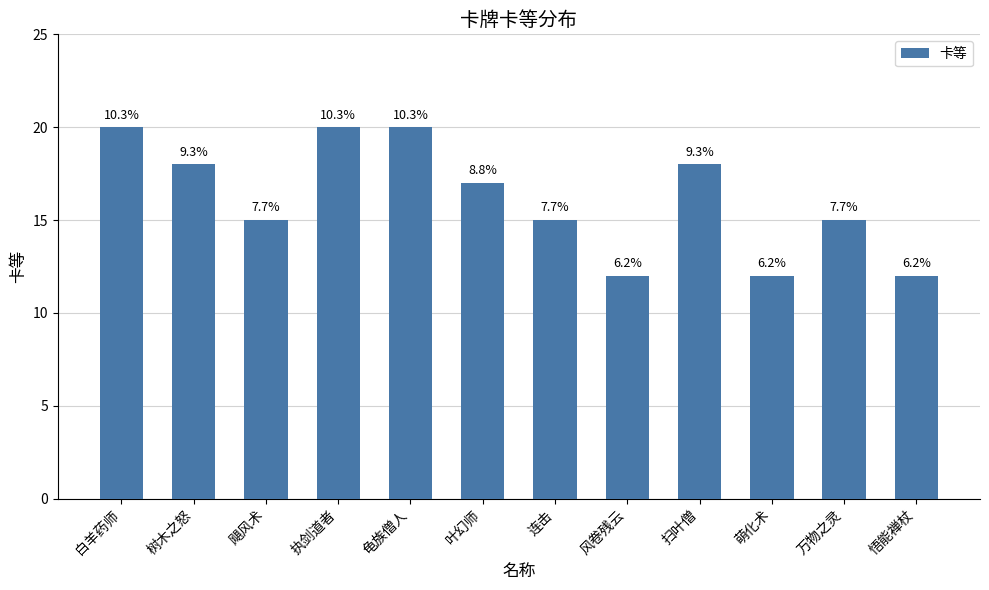

What value does the data have at 飓风术?

15